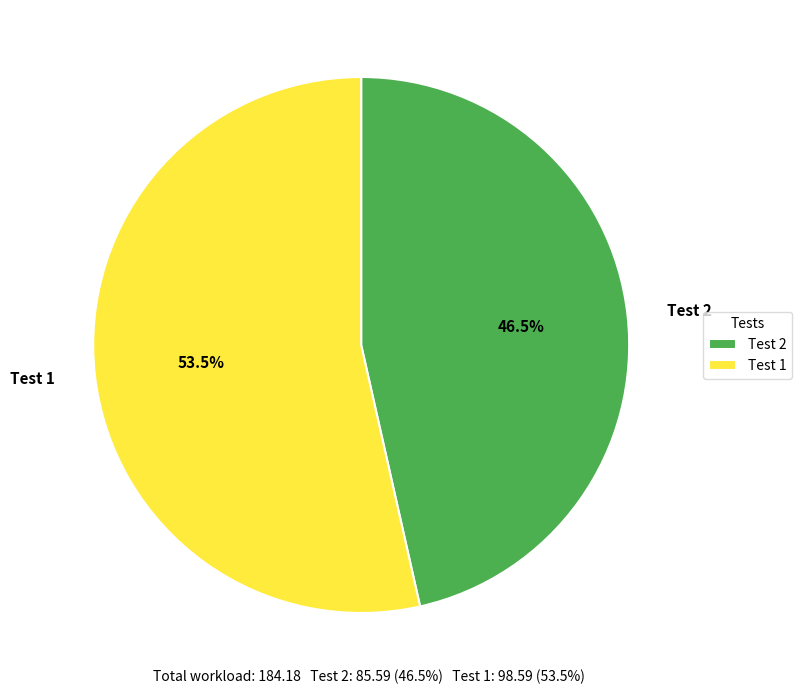

Which has a higher value, Test 2 or Test 1?

Test 1